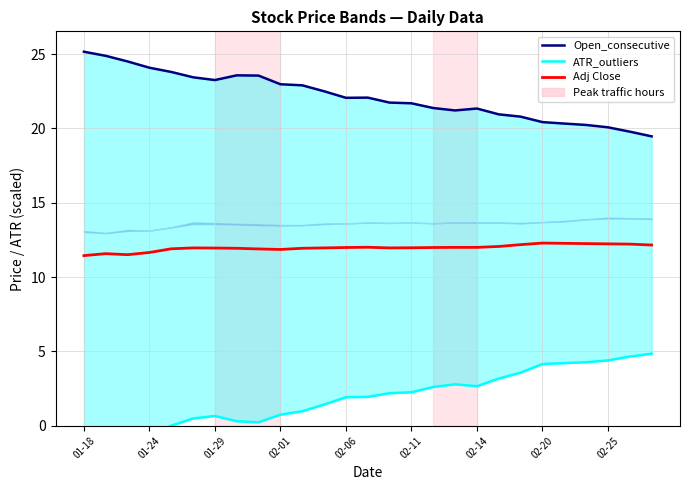

How many lines are shown in the chart?

3